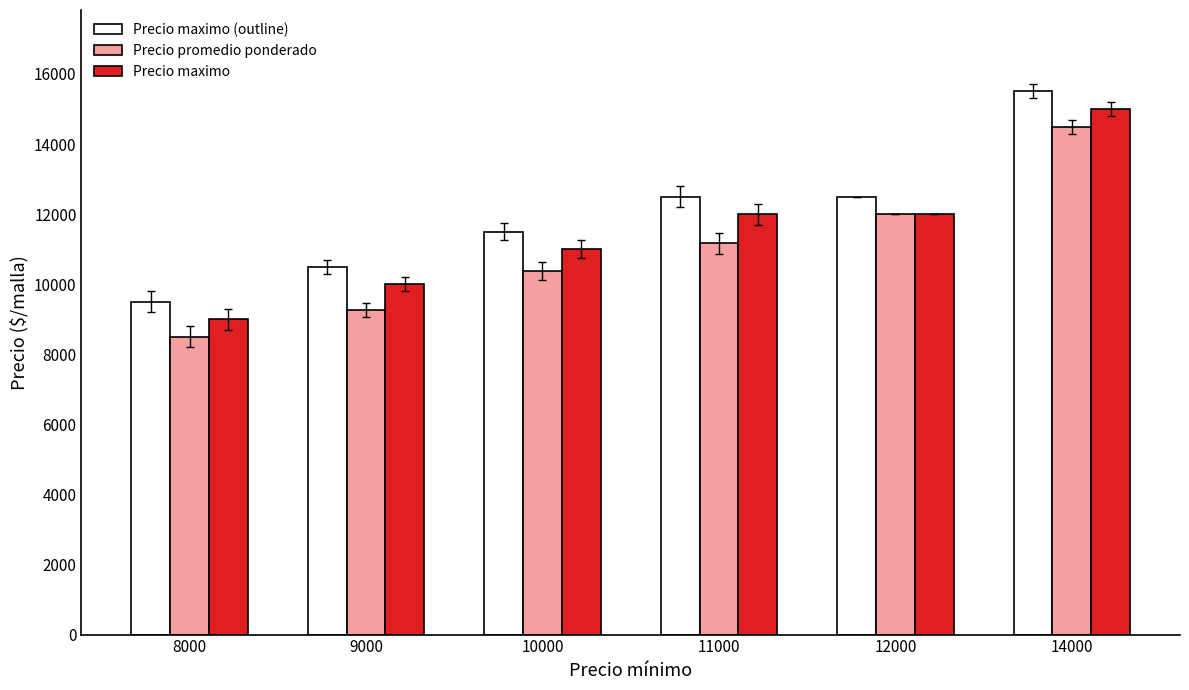

List the series in order of their overall mean, highest first.

Precio maximo (outline), Precio maximo, Precio promedio ponderado